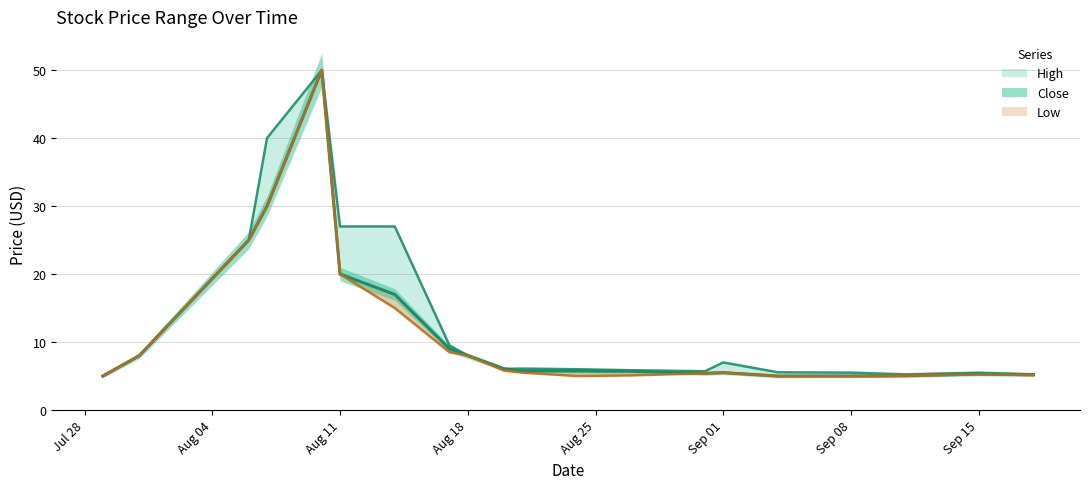

Which has a higher value, 2020-08-07 or 2020-07-31?

2020-08-07